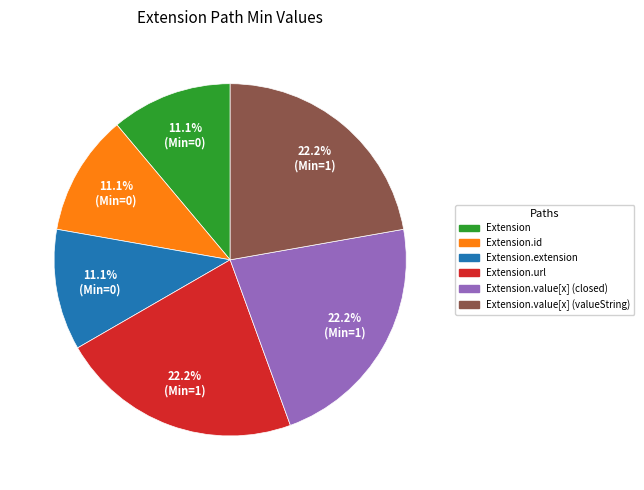

Is there any slice that represents more than half of the pie?

No